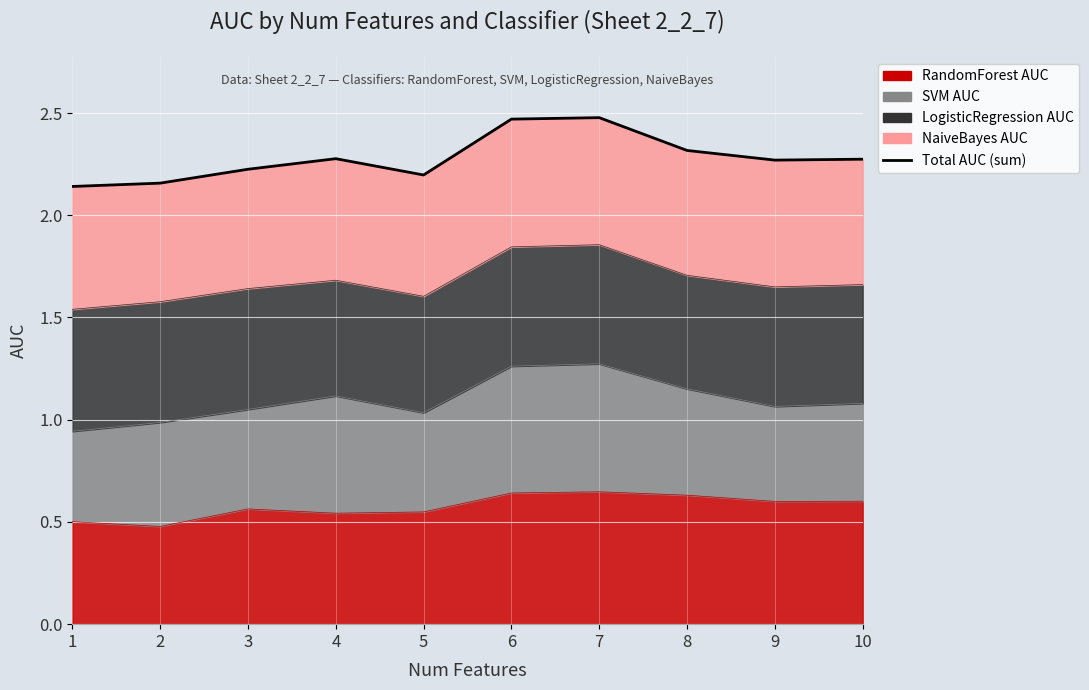

What is the value of the 10th point from the left?

2.3